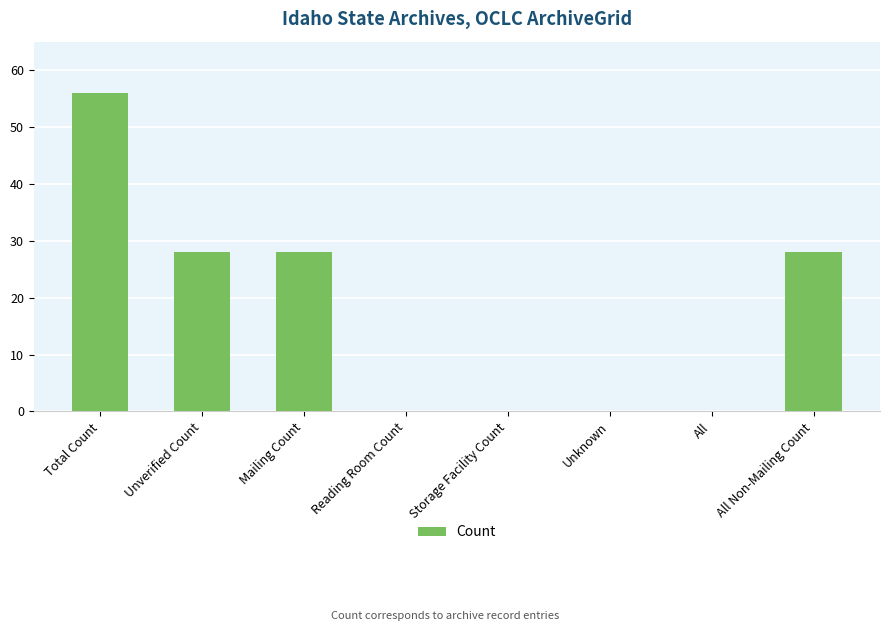

How many data points does each series have?

8